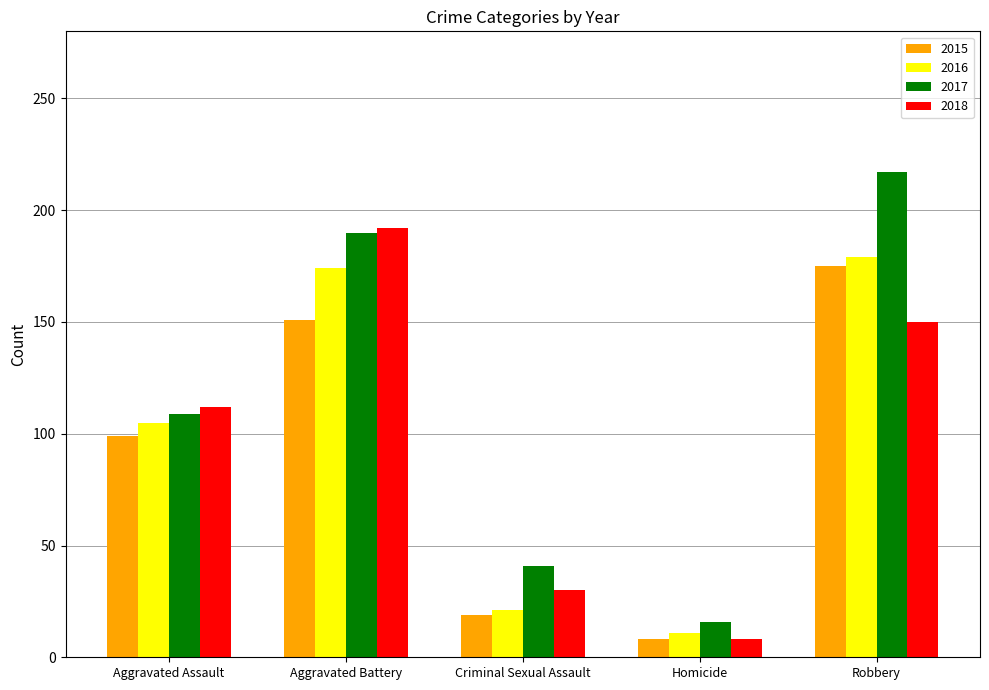

Is it true that 2017 equals 190 at Aggravated Battery?

True